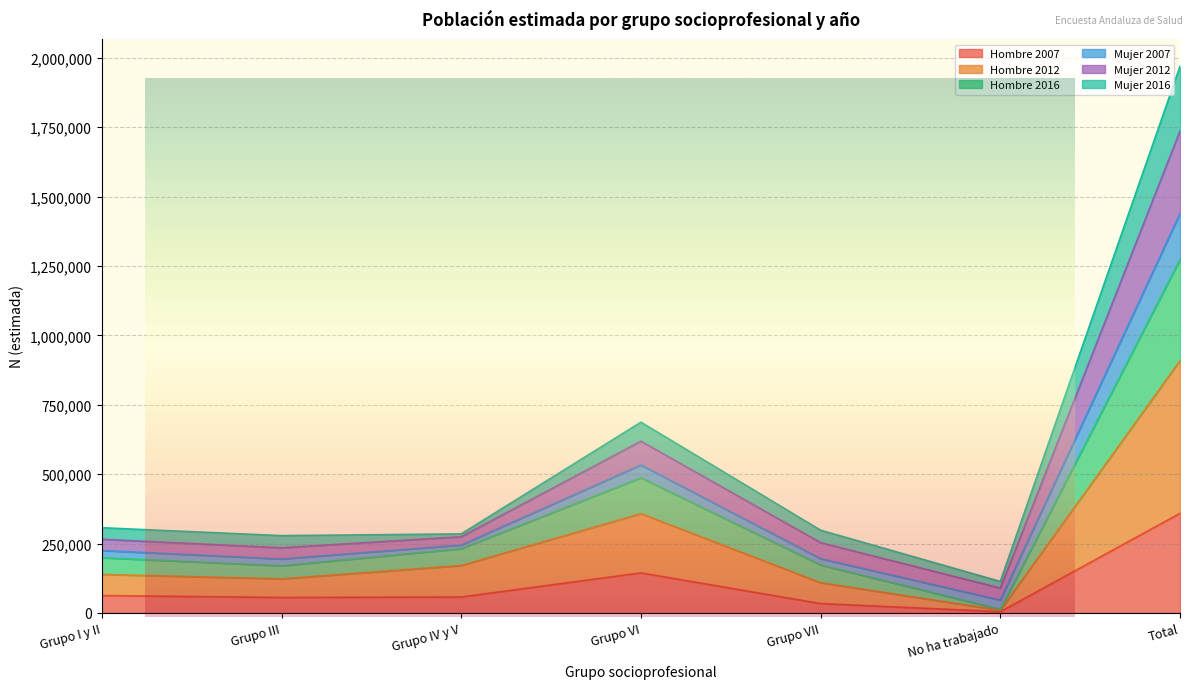

Is the value of Hombre 2012 at Grupo IV y V greater than the value of Hombre 2007 at Grupo I y II?

Yes